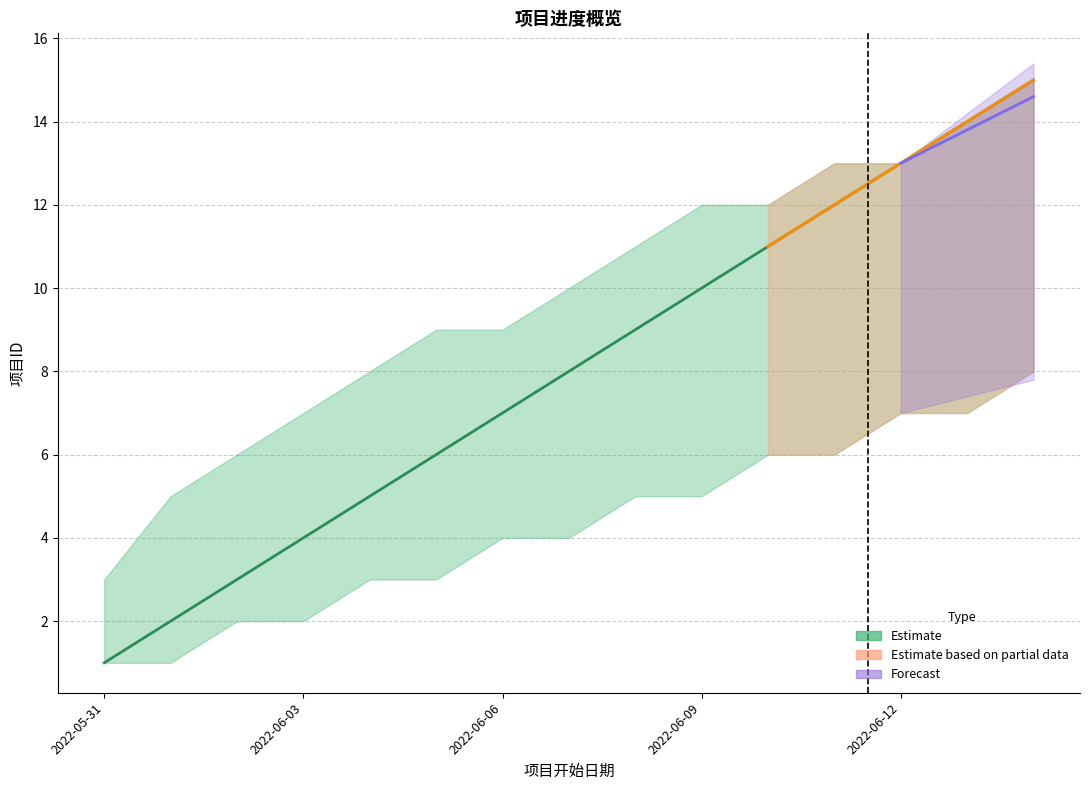

True or false: upper_estimate has a value of 15 at 2022-06-14.

True